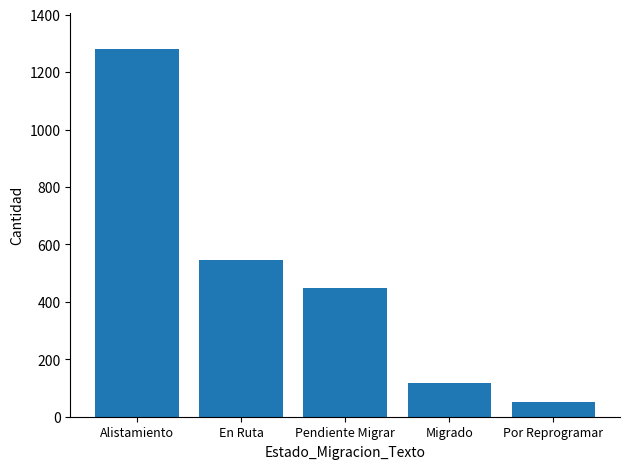

Reading left to right, list all the values displayed in this chart.

Alistamiento=1279	En Ruta=546	Pendiente Migrar=449	Migrado=116	Por Reprogramar=53